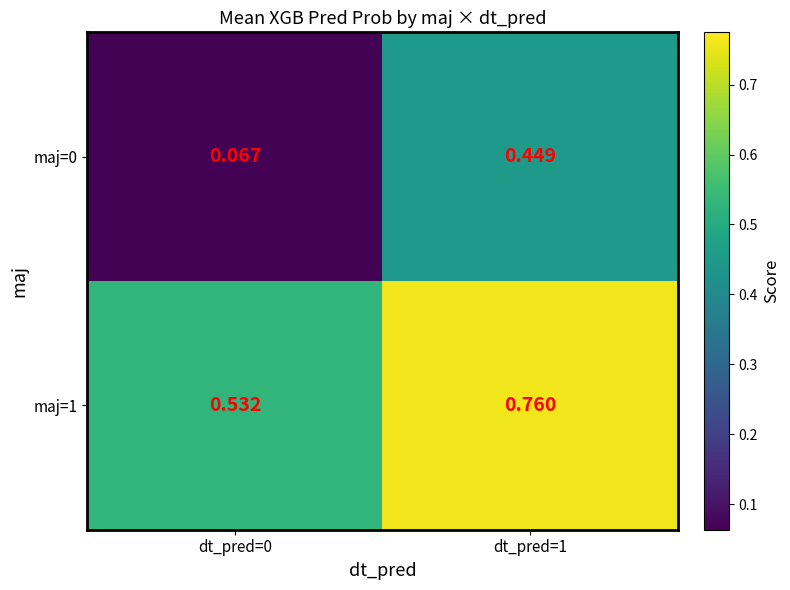

List the series in order of their peak value, highest first.

maj=1, maj=0